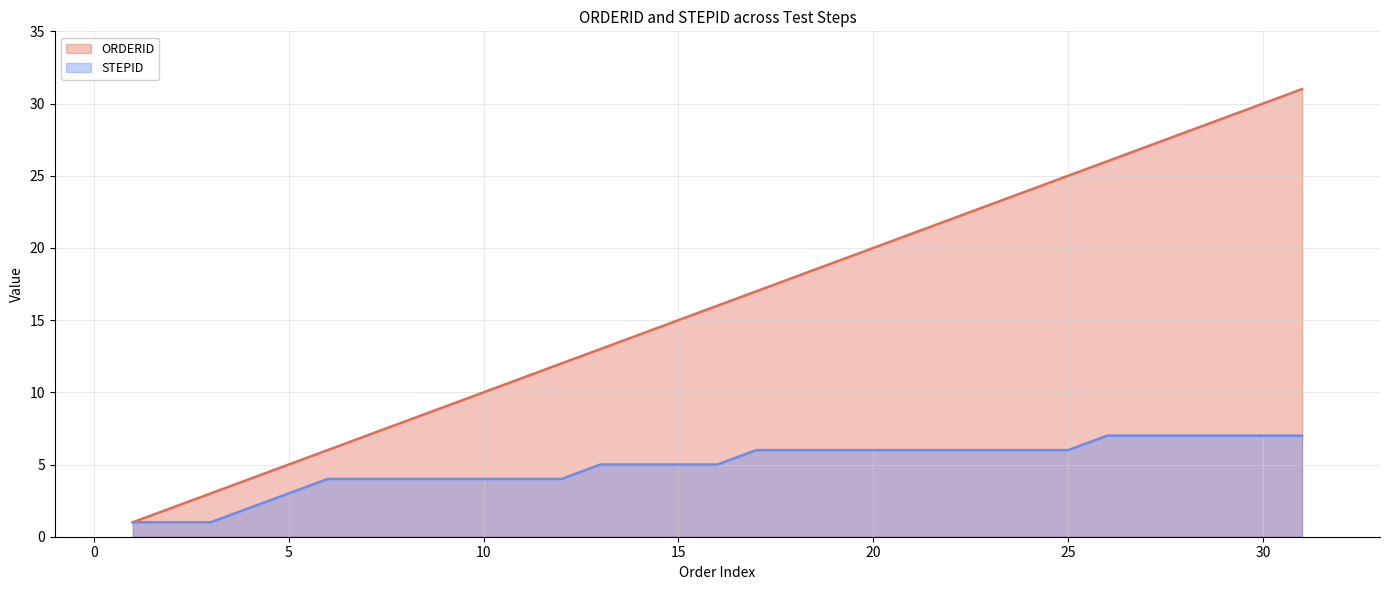

Does the chart display data point markers on the line(s)?

No